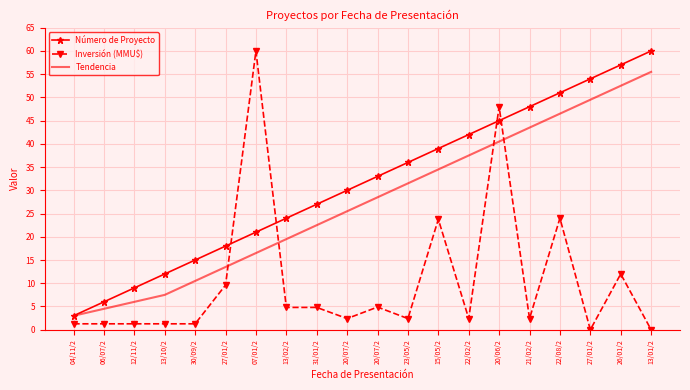

The value of Tendencia at 26/01/2 is 24.8. True or false?

False